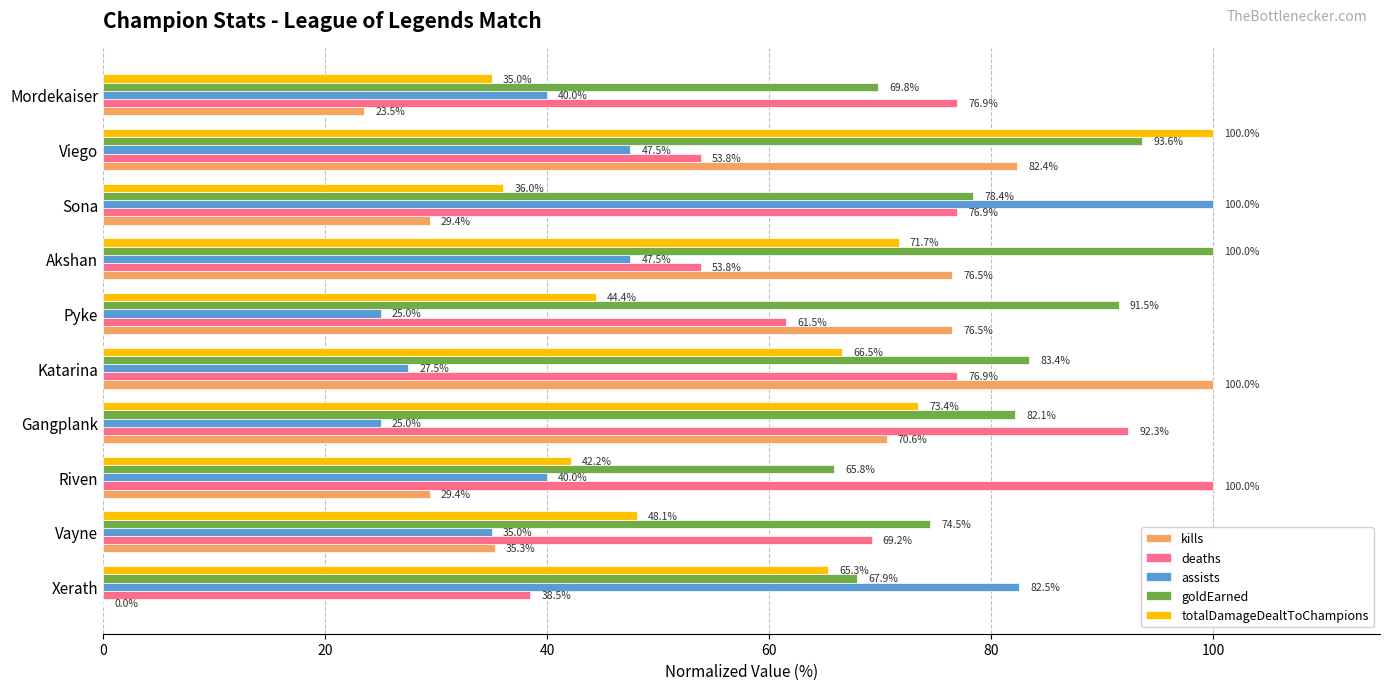

What is the total value across all series at Akshan?

349.5